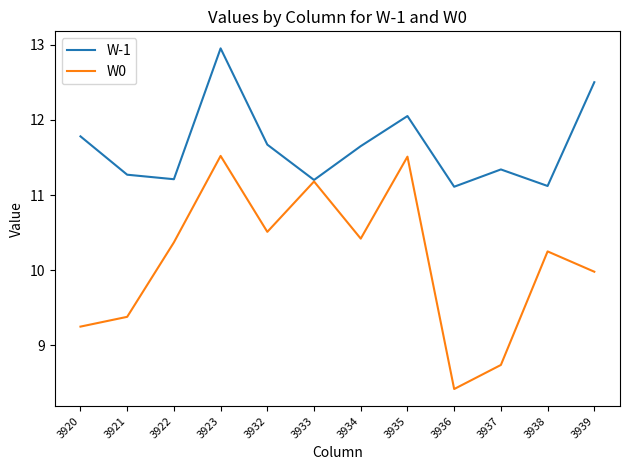

Which series has the widest spread of values?

W0